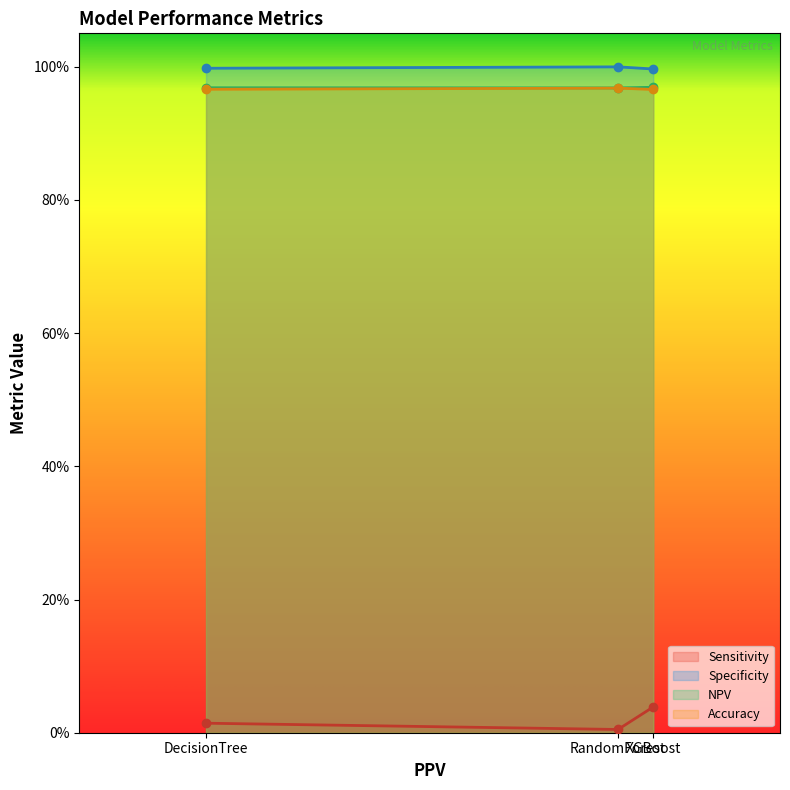

True or false: Specificity has a value of 1.0 at DecisionTree.

True